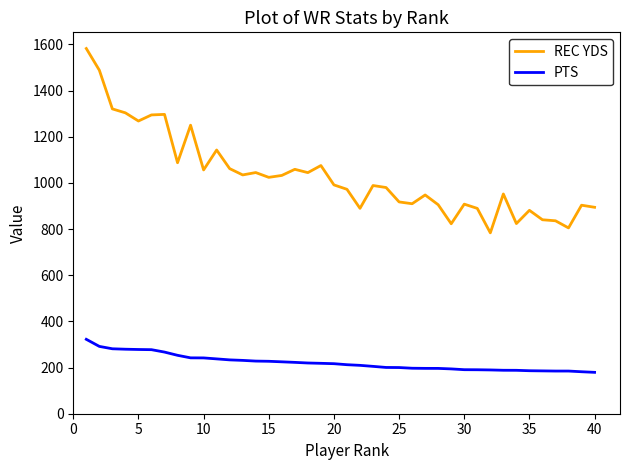

Which series has the widest spread of values?

REC YDS